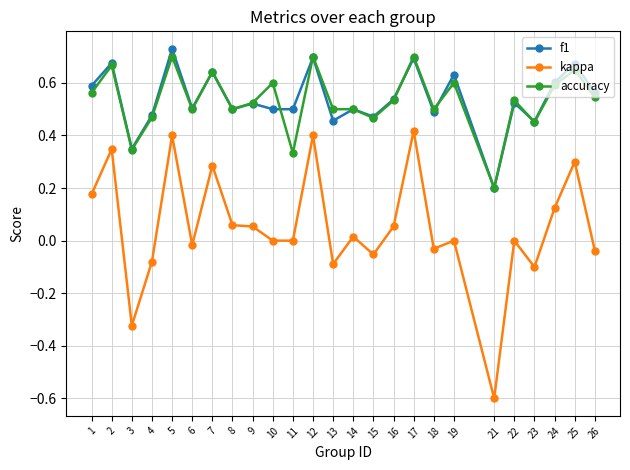

True or false: kappa and f1 cross at least once.

False